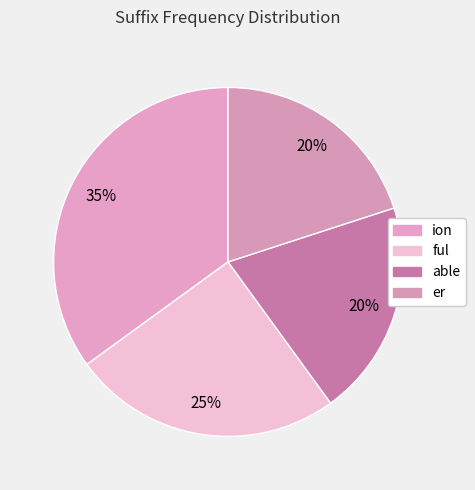

Count the number of slices in the pie.

4